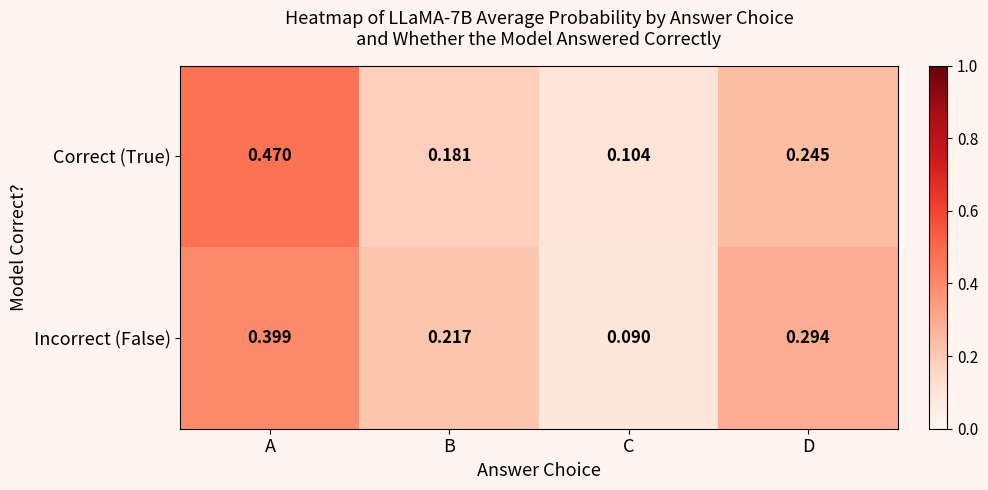

List the labels in order of Correct (True) value, largest first.

A, D, B, C